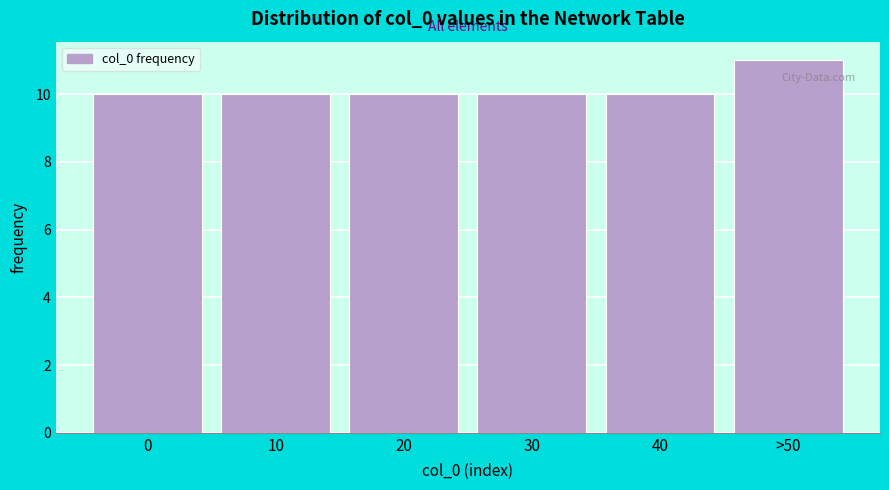

Reading left to right, what are all the values shown in this chart?

10	10	10	10	10	11